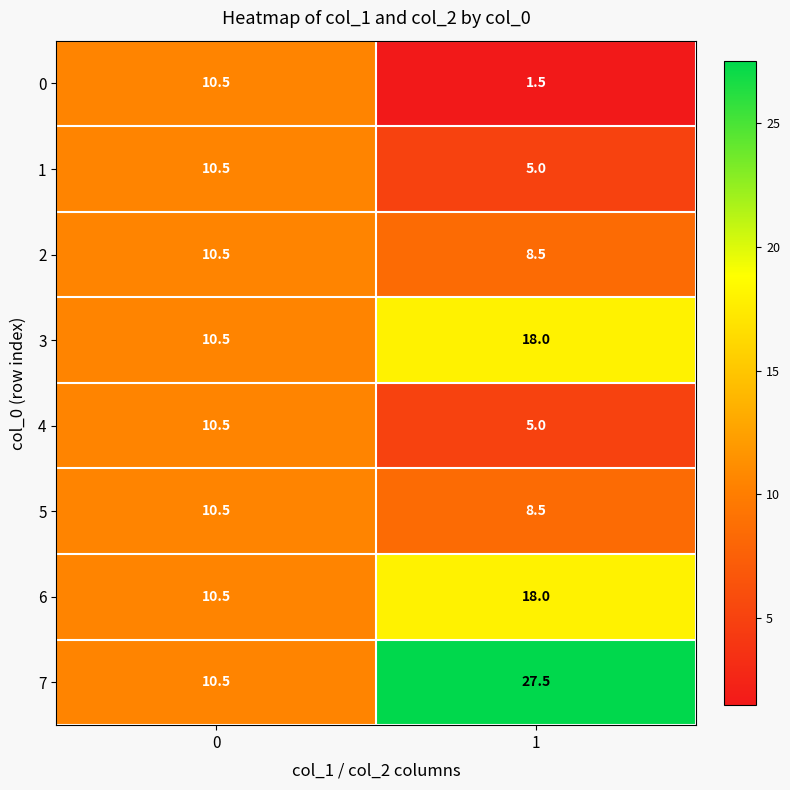

The 3 series shows 15.7 at 0. True or false?

False